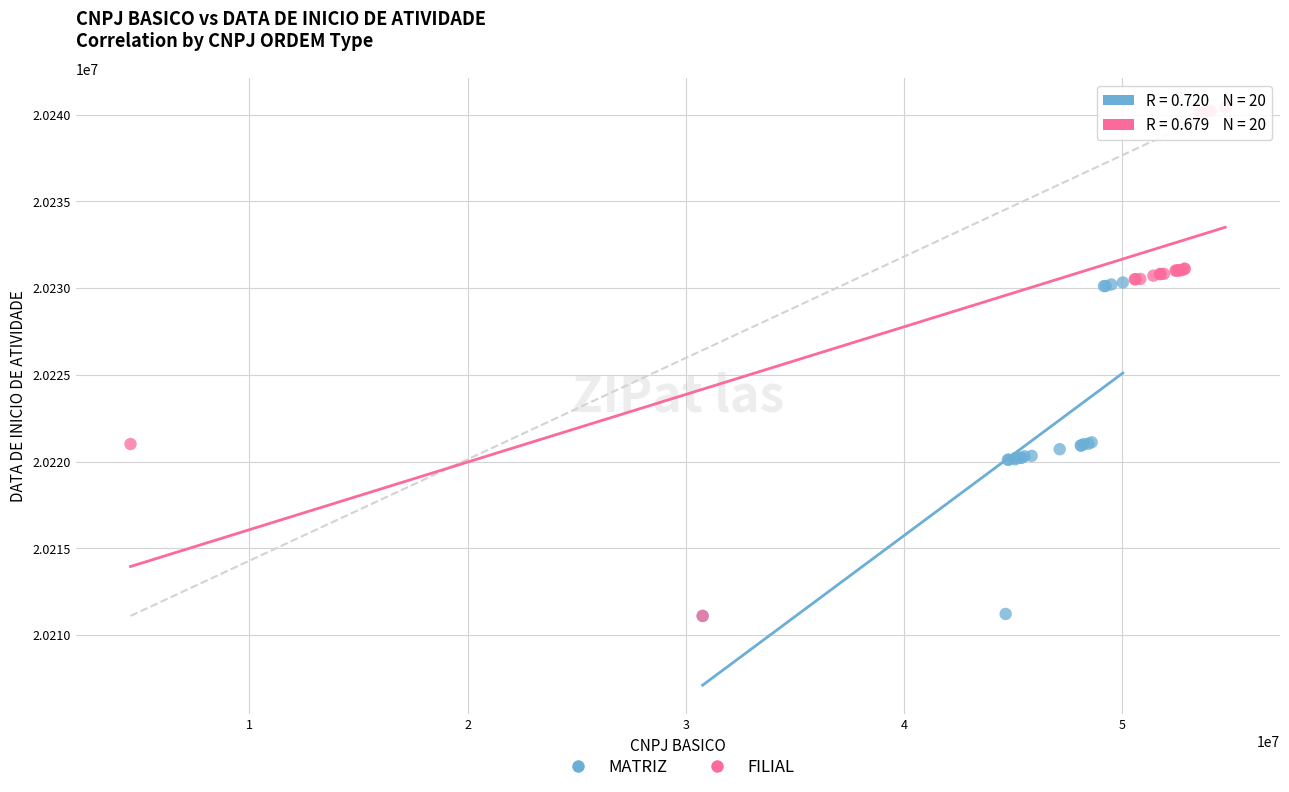

Which series reaches the maximum Y coordinate?

FILIAL